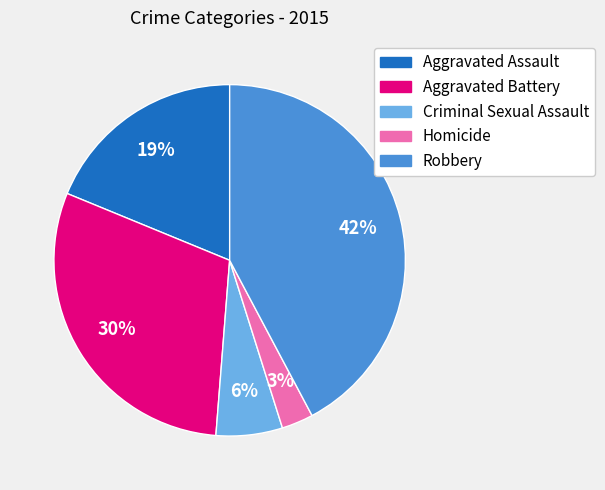

To the nearest percent, what portion does Aggravated Assault represent?

19%